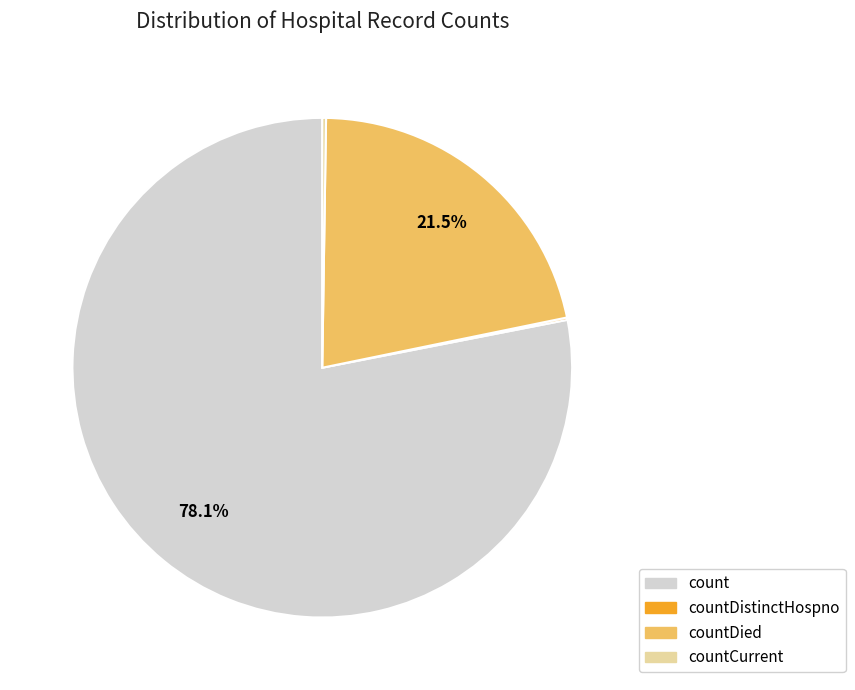

Is the sum of countDied and count greater than half?

Yes